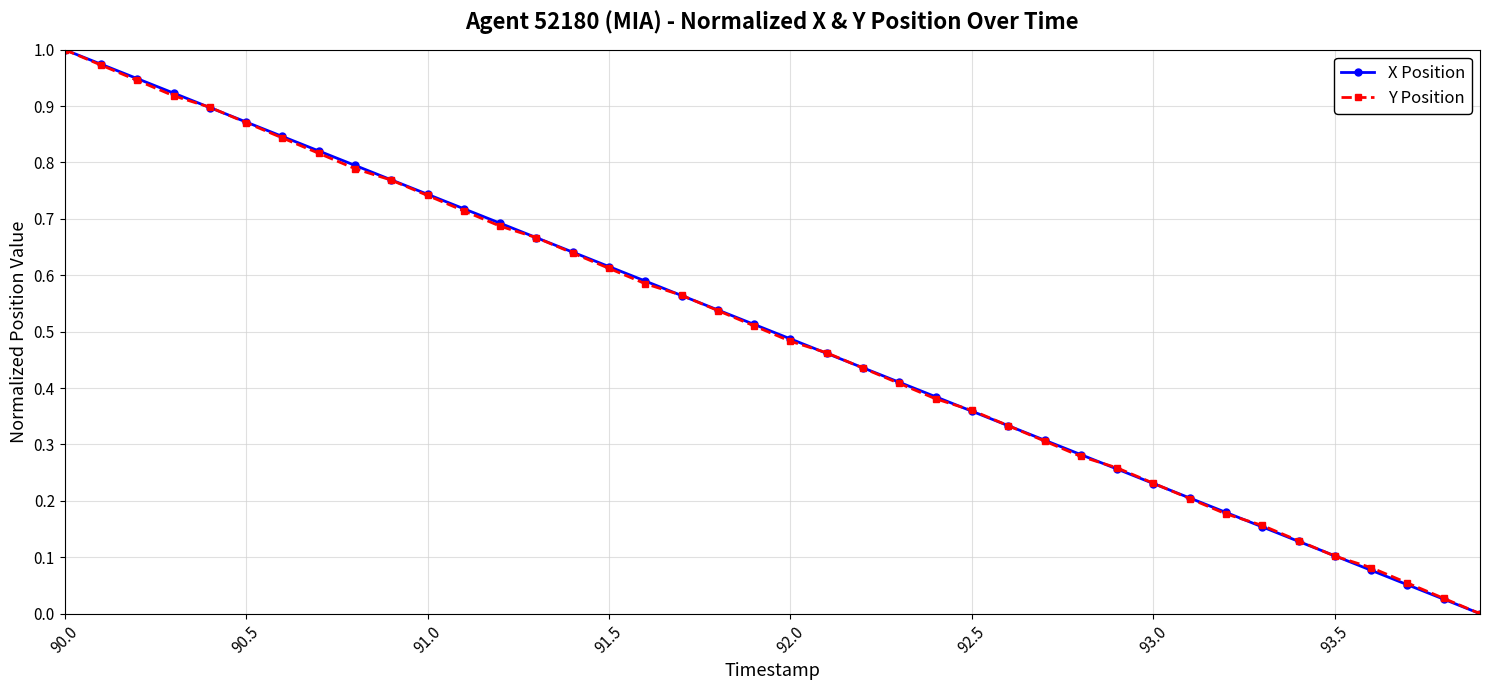

How many categories are shown in the chart?

40